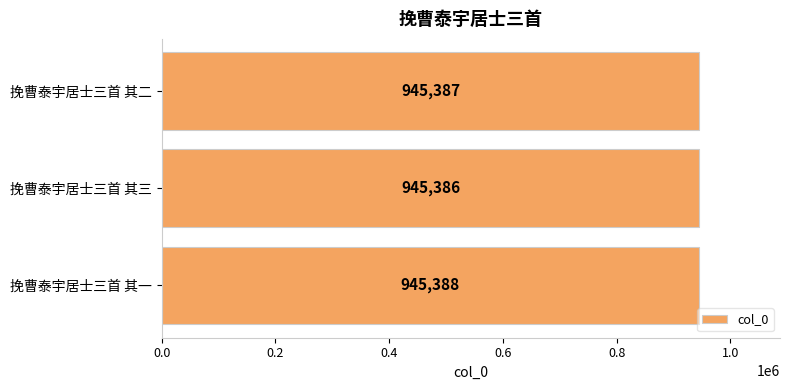

True or false: the data shows 945388 at 挽曹泰宇居士三首 其一.

True